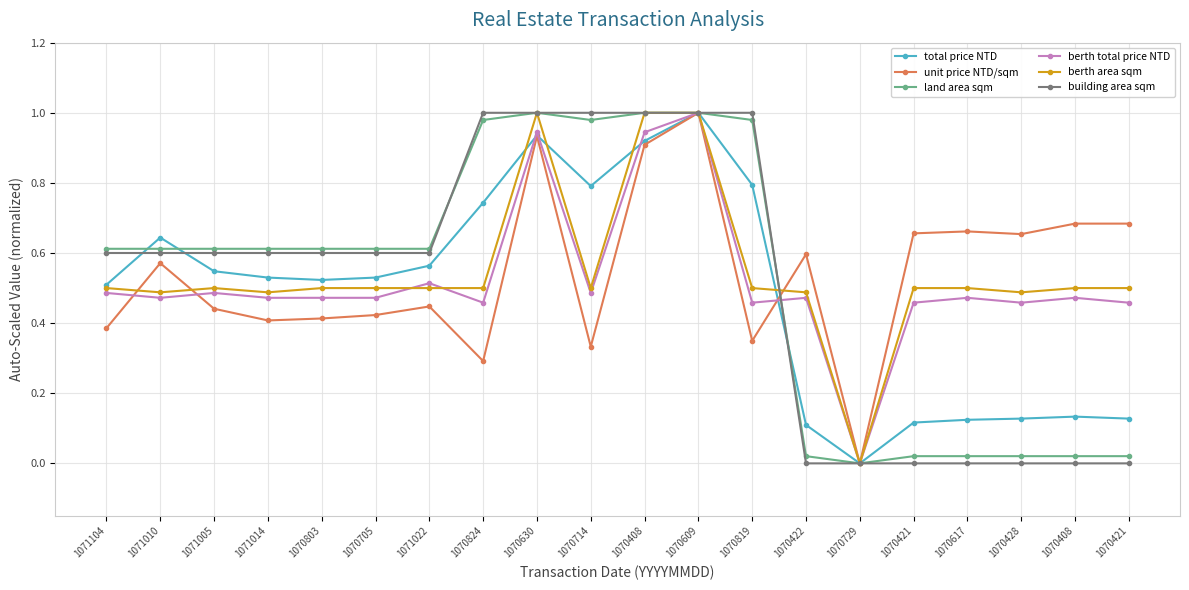

What is the label of the 3rd point from the right?

1070428